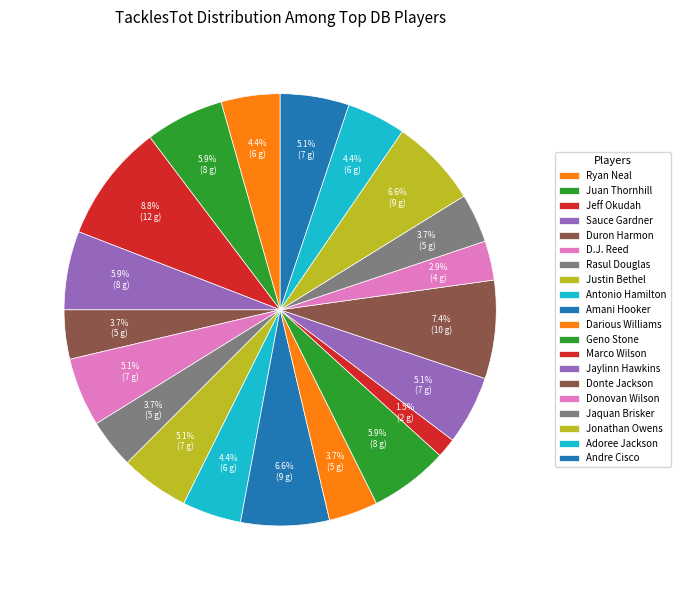

How many segments does this pie chart have?

20